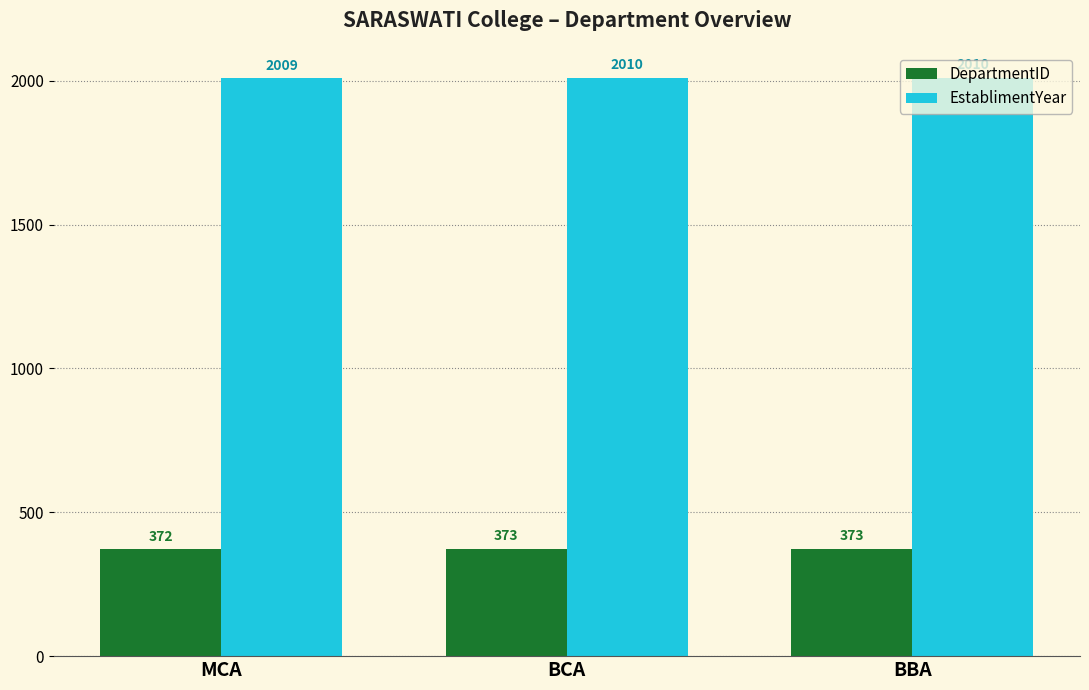

What is the value of the EstablimentYear bar at the 2nd from the left?

2010